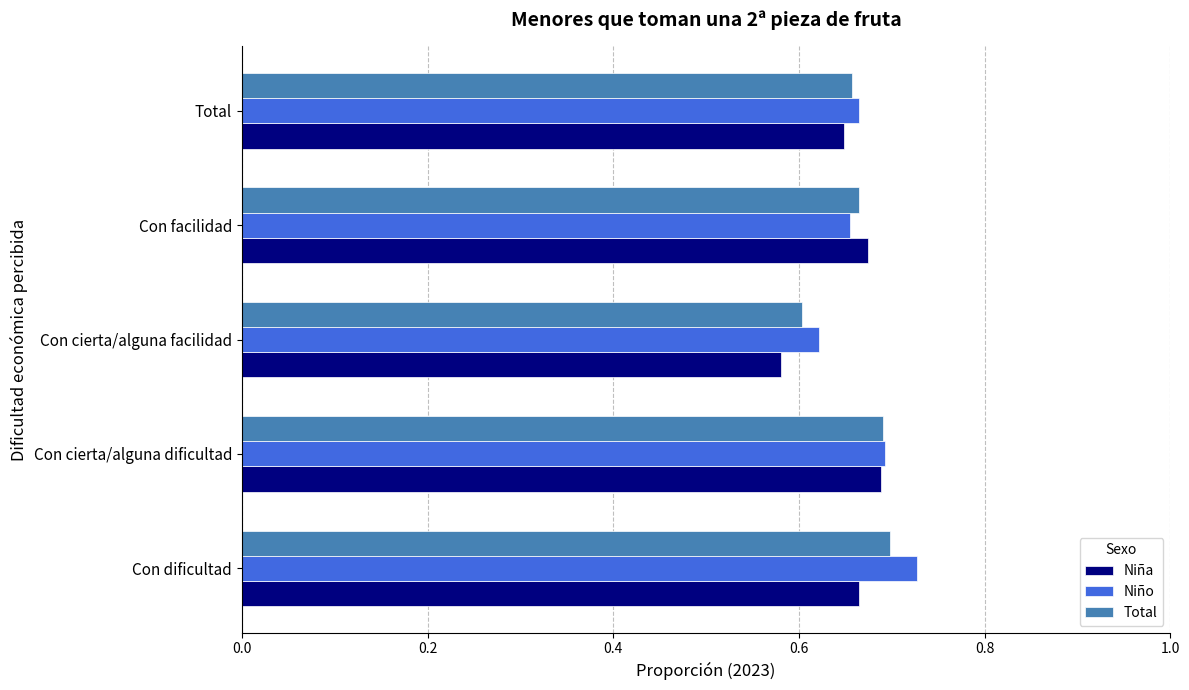

What are all the series names shown in the legend?

Niña, Niño, Total